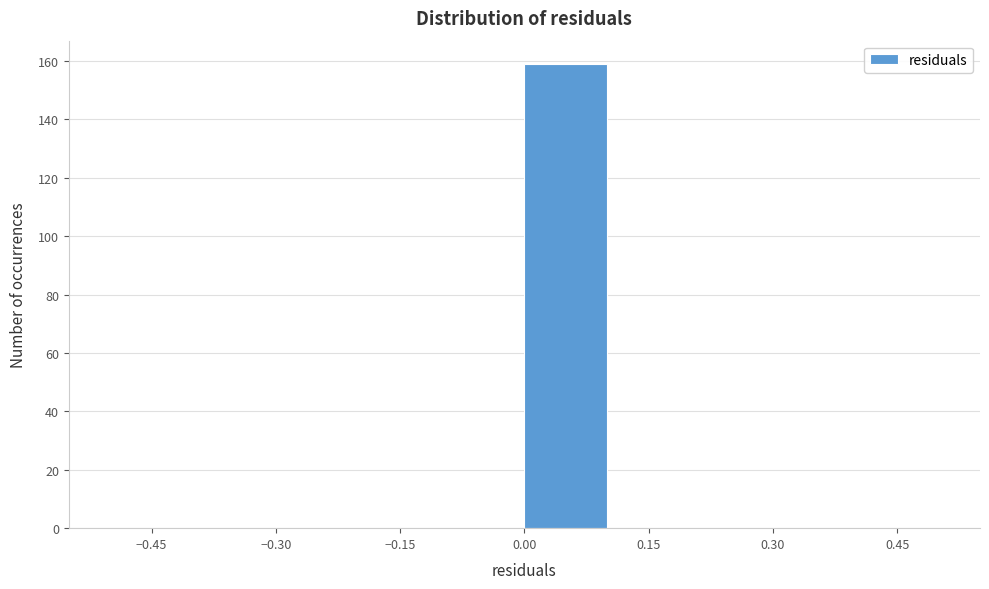

What is the height of the bar covering 0.0 to 0.1 on the x-axis? The values are not printed on the chart, so give them approximately, as read against the axis.

160